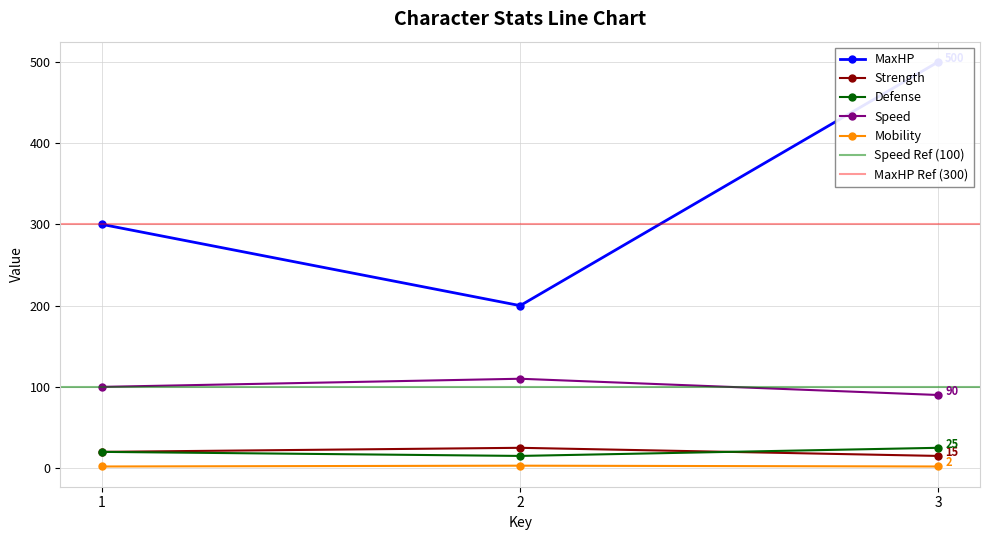

The value of Strength at 1 is 20. True or false?

True